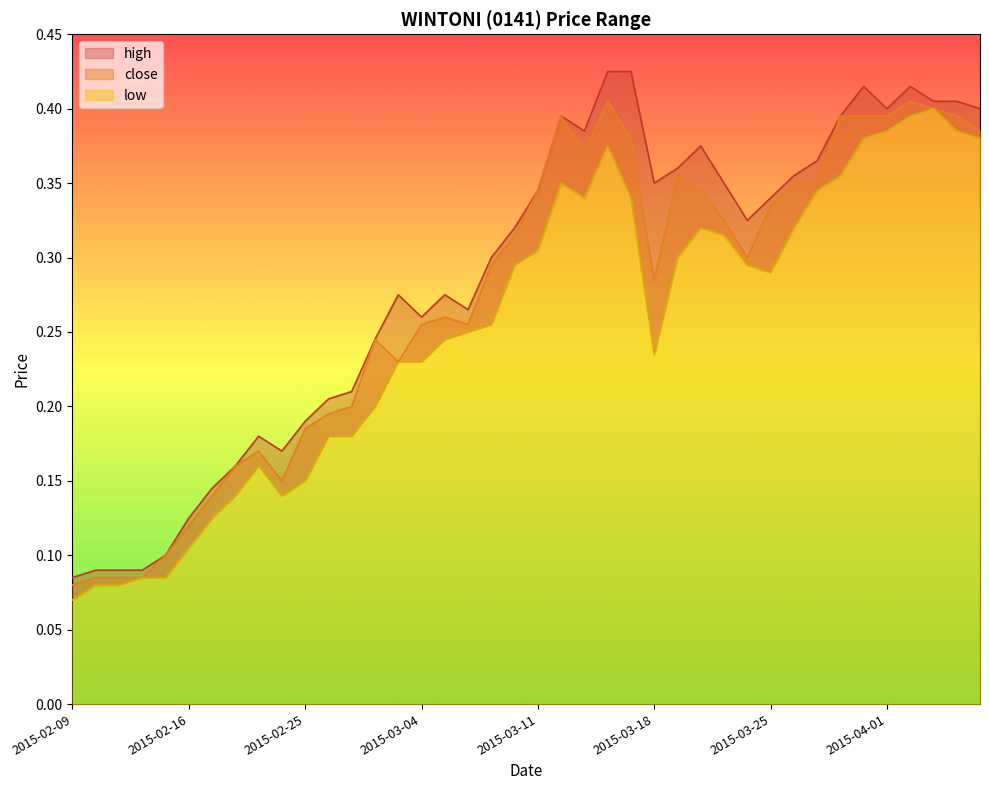

What is the spread (max minus min) of values at 2015-03-19?

0.1